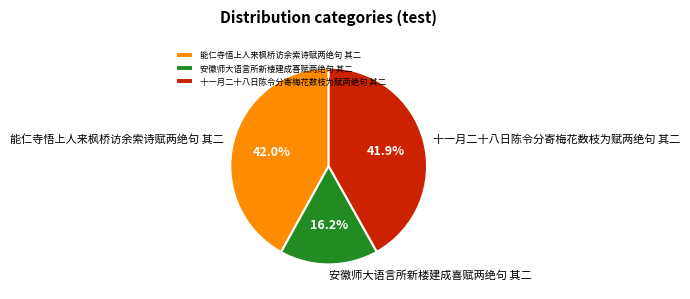

The 安徽师大语言所新楼建成喜赋两绝句 其二 slice represents 16% of the pie. True or false?

True